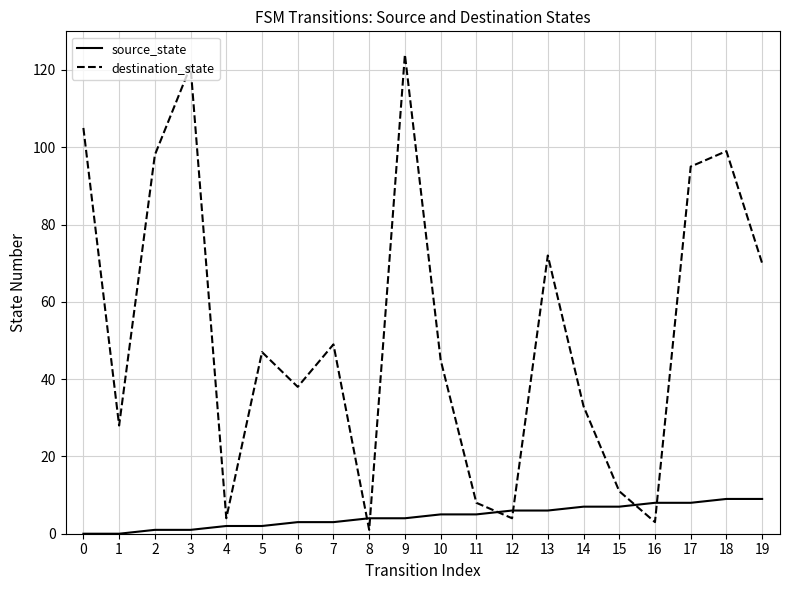

What is the greatest value displayed?

124